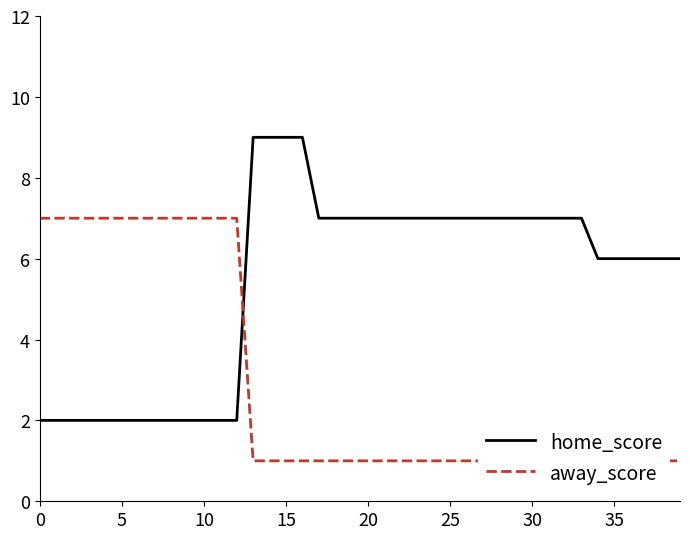

At which label does home_score first exceed 7?

13